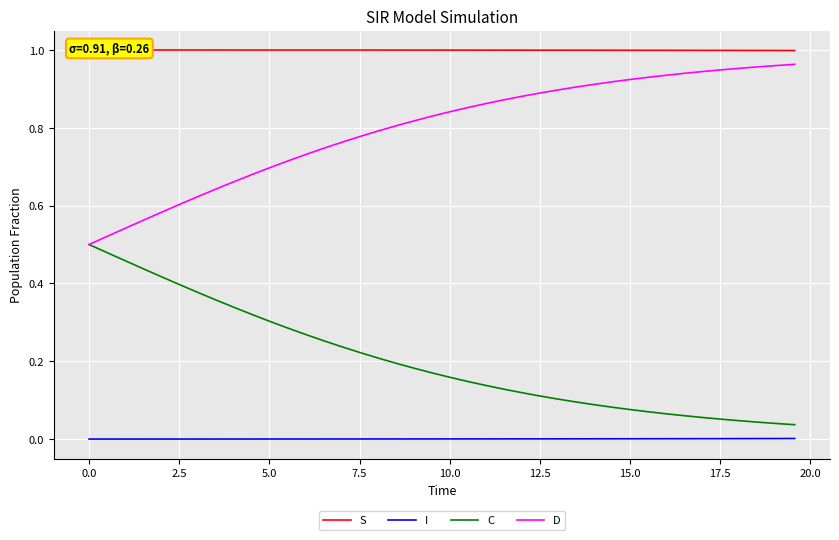

True or false: D and I intersect in this chart.

False